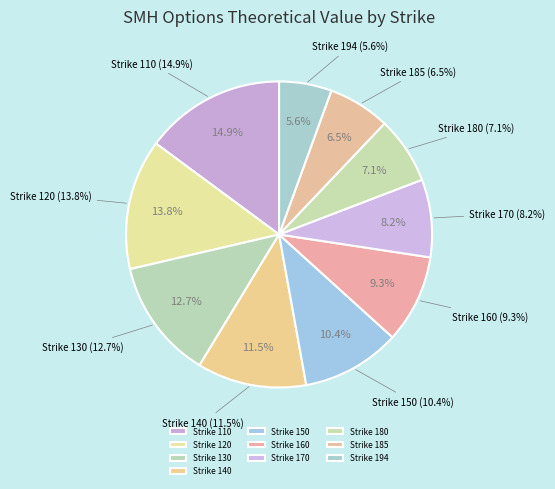

What is the ratio of the value at Strike 185 to the value at Strike 150?

0.6